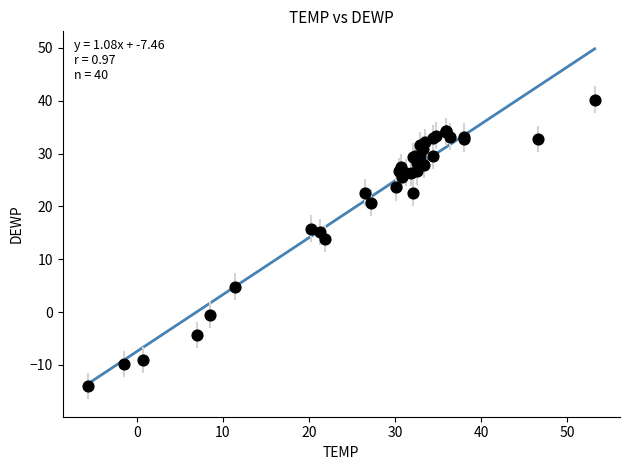

What Y value in the scatter plot is closest to 13?

13.9